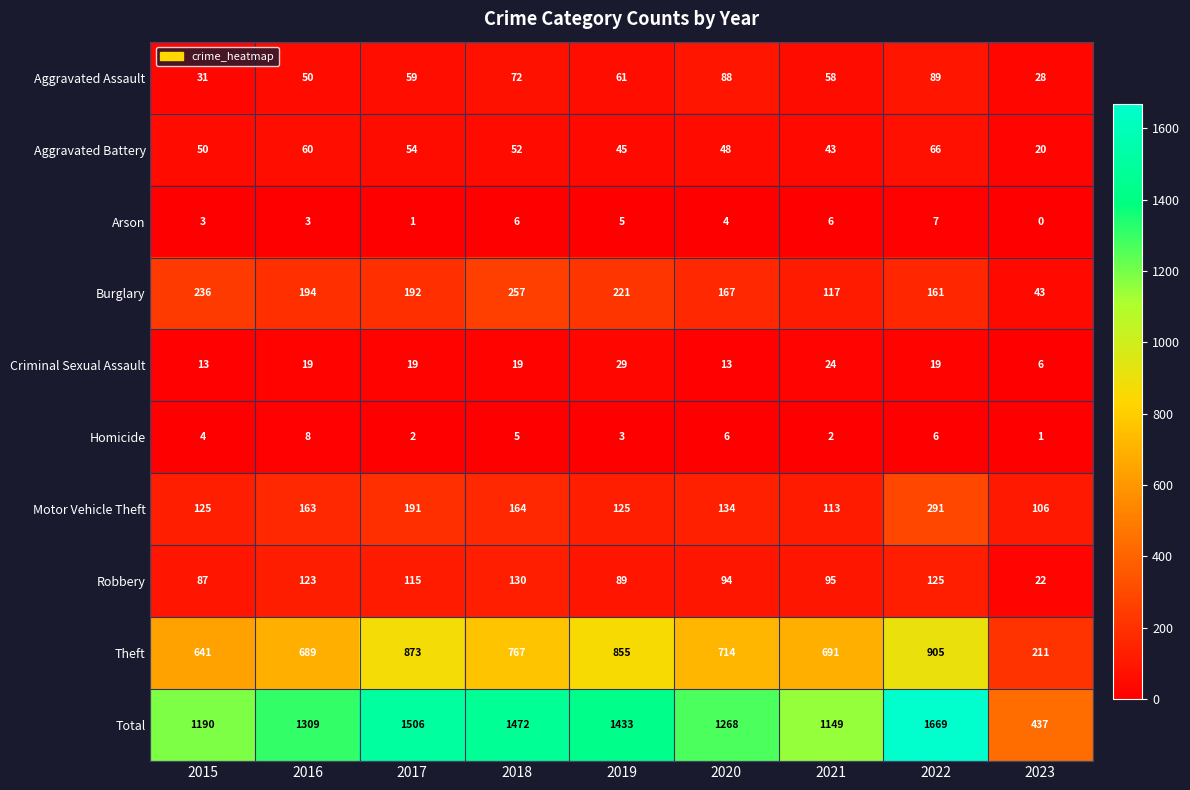

The Robbery series shows 95 at 2021. True or false?

True